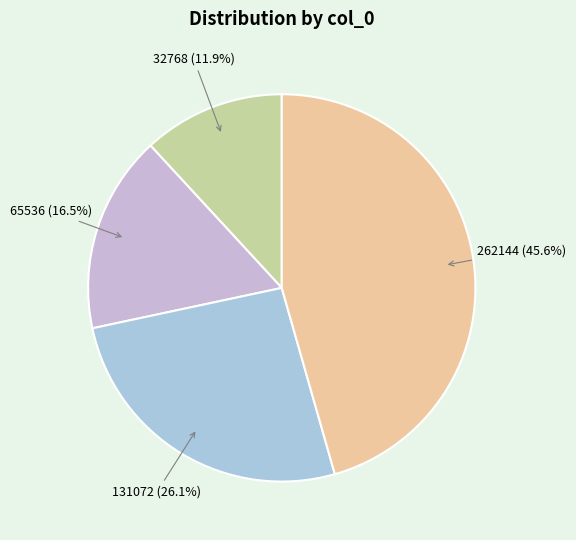

How many segments does this pie chart have?

4